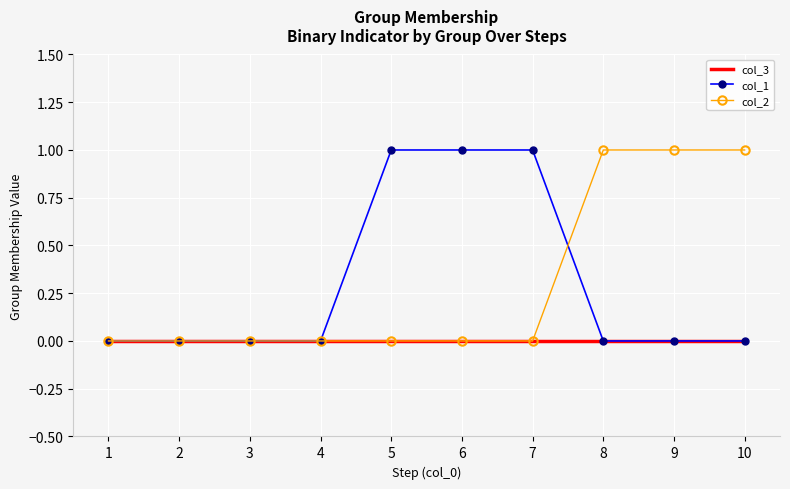

The value of col_1 at 7 is 1. True or false?

True